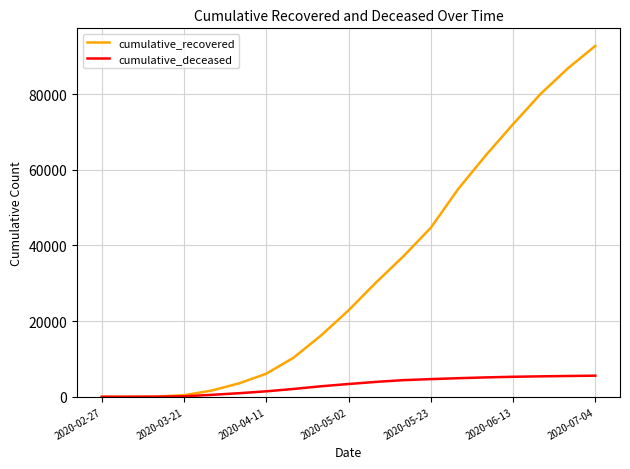

Which series has the largest total across all categories?

cumulative_recovered